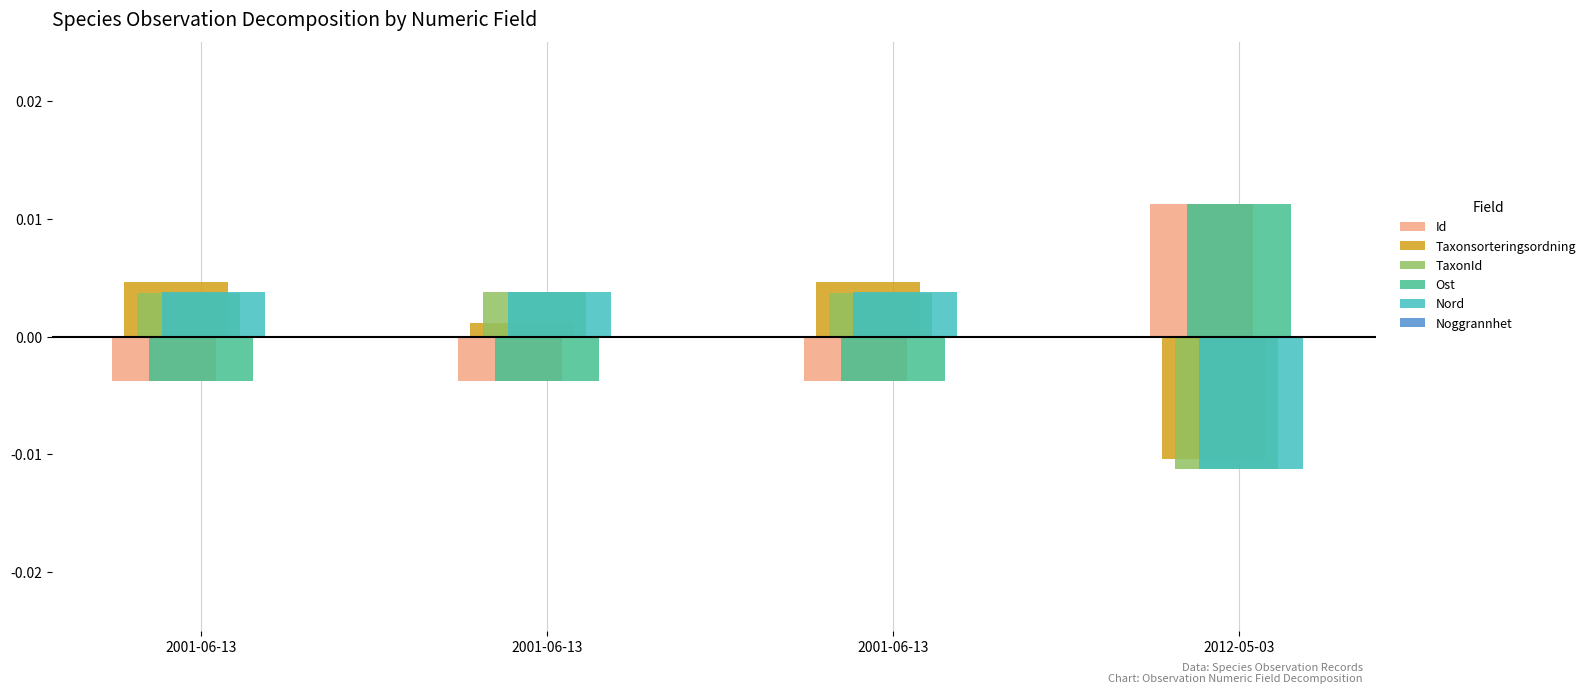

What is the label of the 1st bar from the left?

2001-06-13